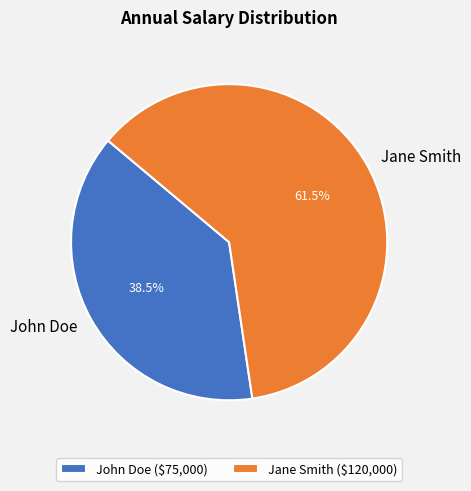

What percentage do Jane Smith and John Doe together represent?

100.0%